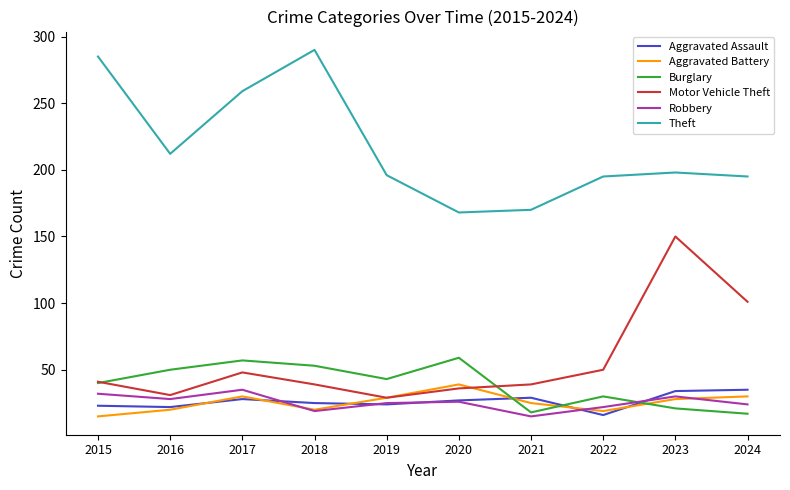

Between 2021 and 2023, which series saw the biggest shift?

Motor Vehicle Theft